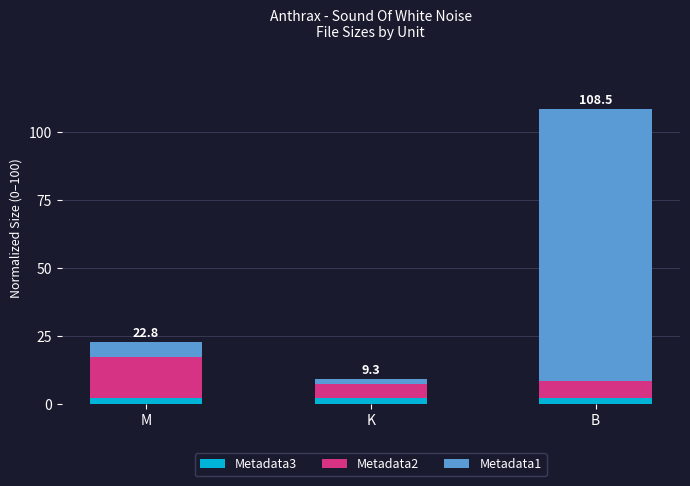

At which category is the sum across all series the highest?

B